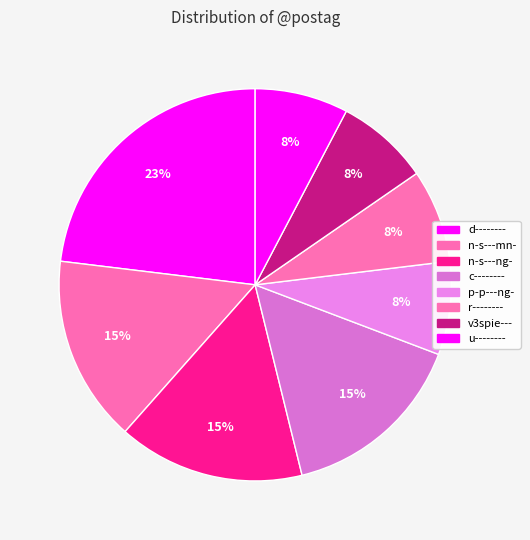

The d-------- slice represents 23% of the pie. True or false?

True